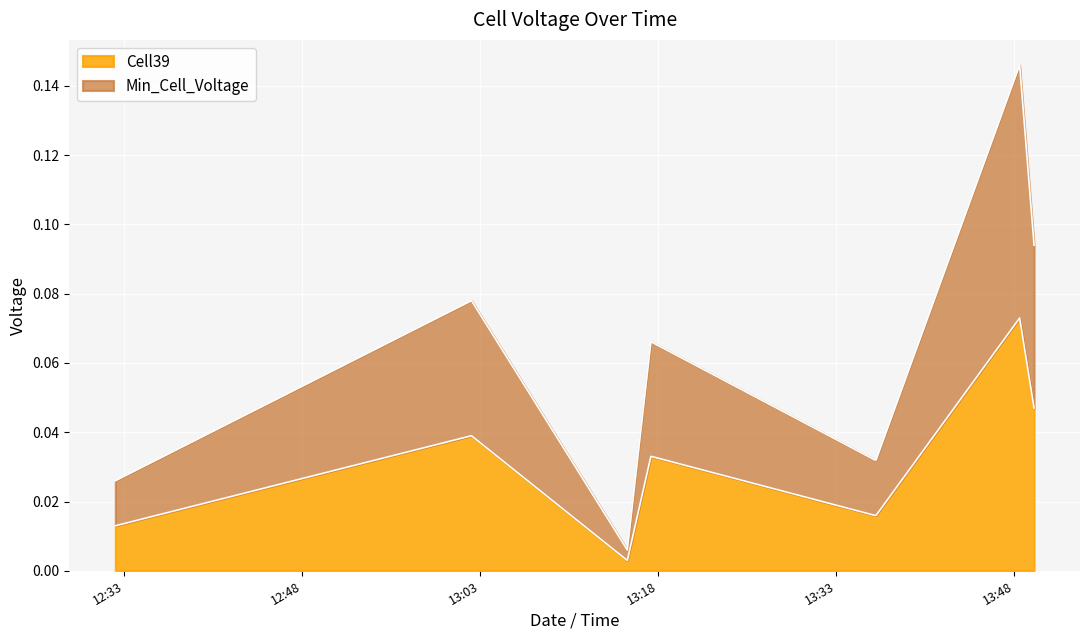

At which category is the sum across all series the highest?

2022-10-10 13:48:27